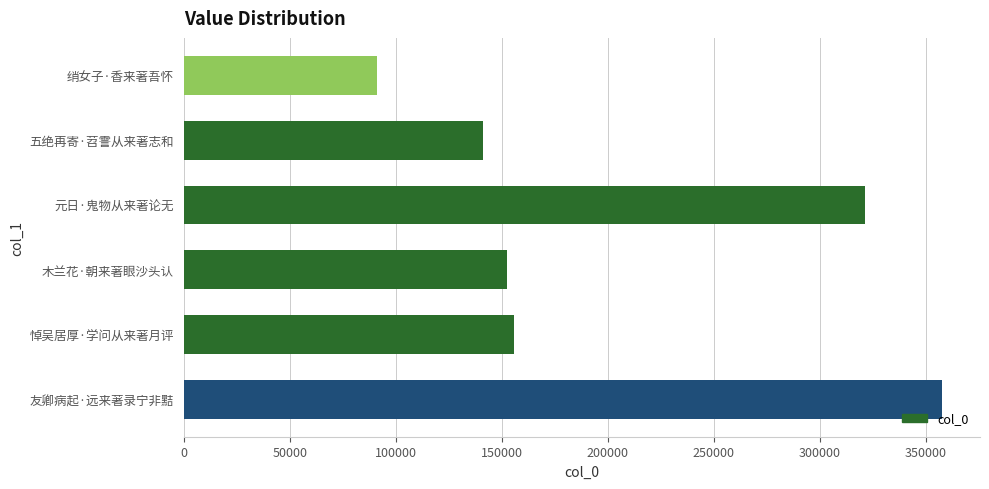

Reading bottom to top, transcribe all the data shown in this chart.

357576	155851	152623	321114	141009	91187